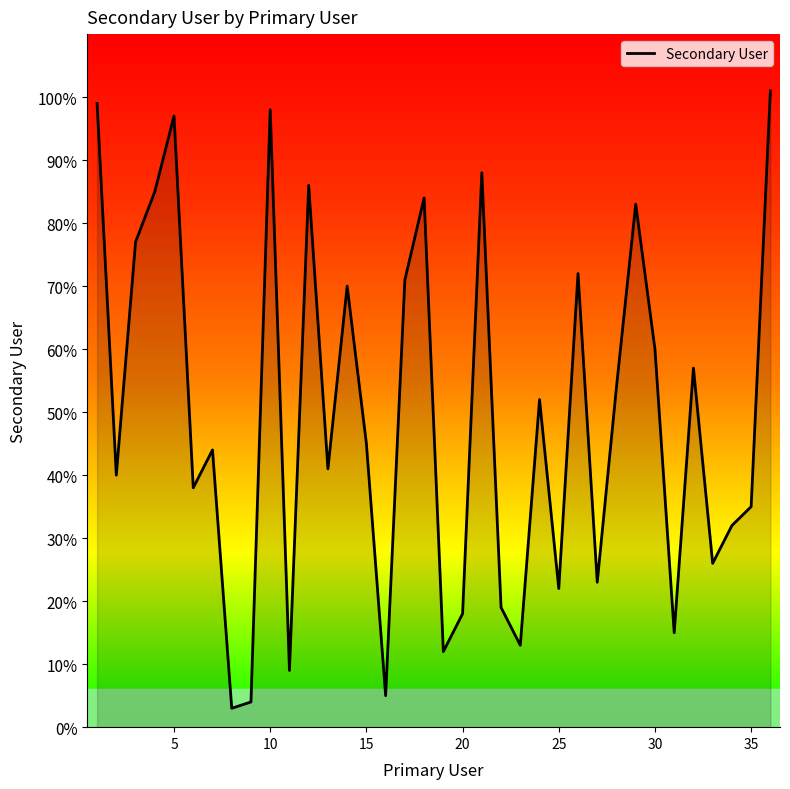

What is the minimum value shown in the chart?

3